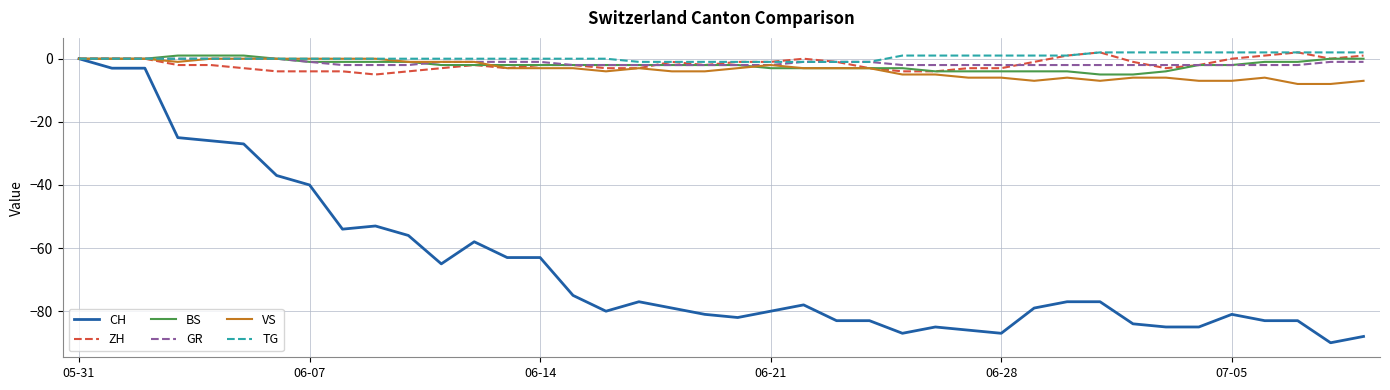

Which series has the largest range (max minus min)?

CH